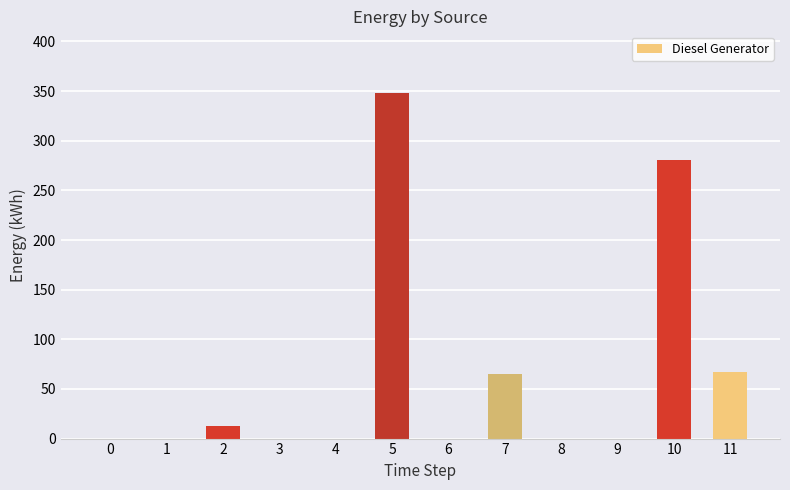

What is the change in value from 5 to 6?

-348.0